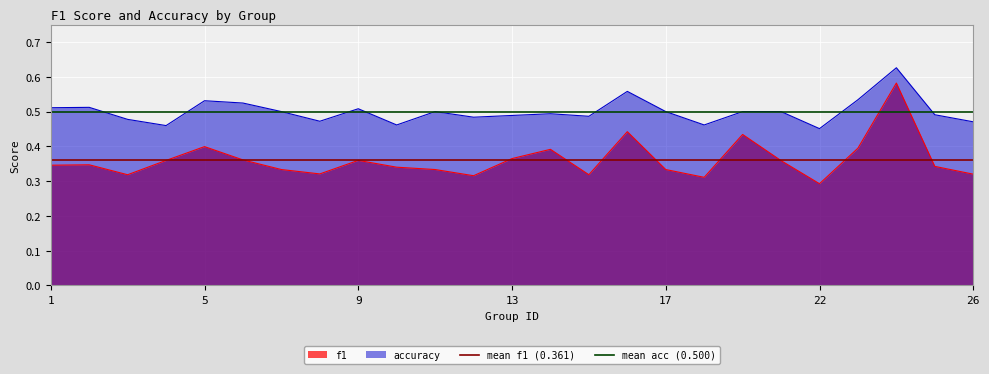

At which label does mean acc (0.500) reach its peak?

1